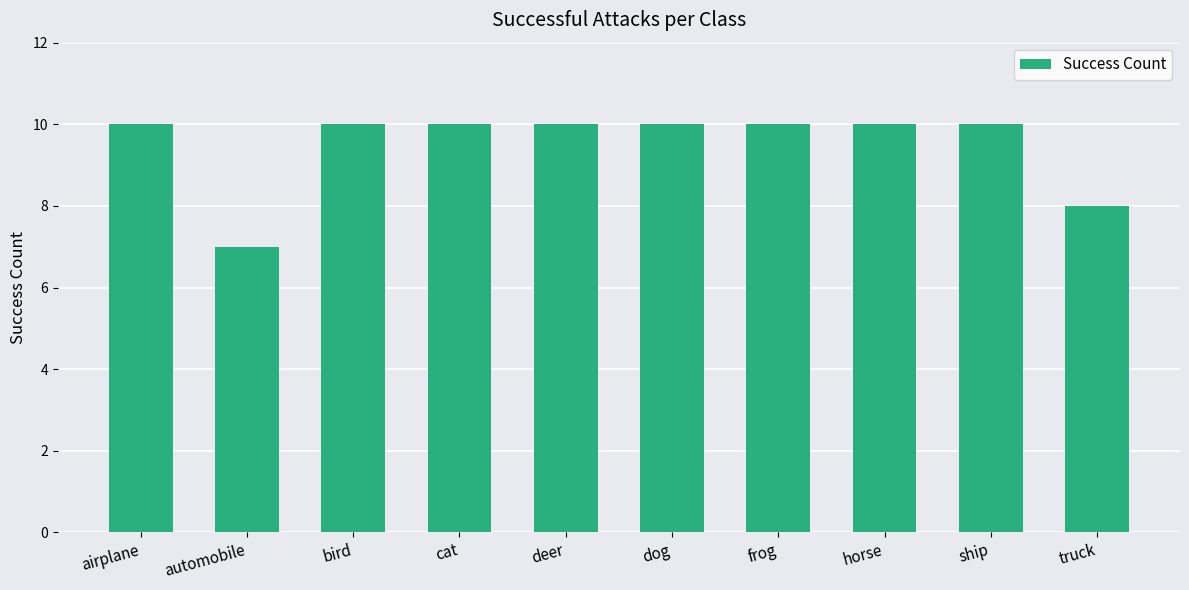

What is the difference between the values at automobile and truck?

1